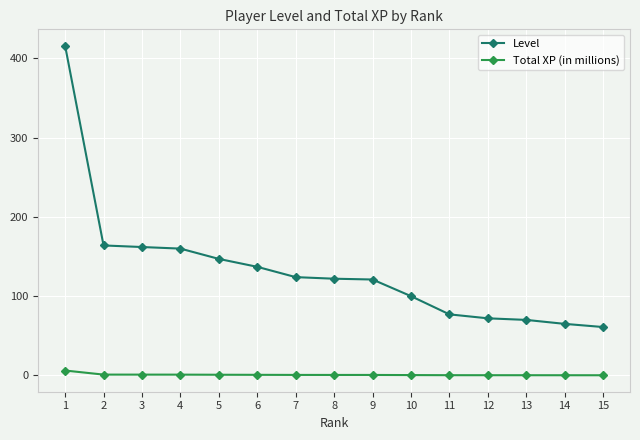

True or false: Level and Total XP (in millions) intersect in this chart.

False